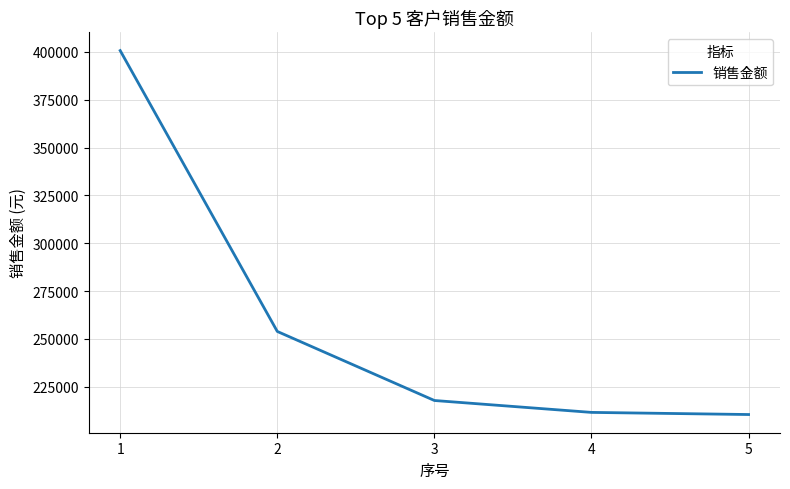

The value at 3 is 217800.0. True or false?

True